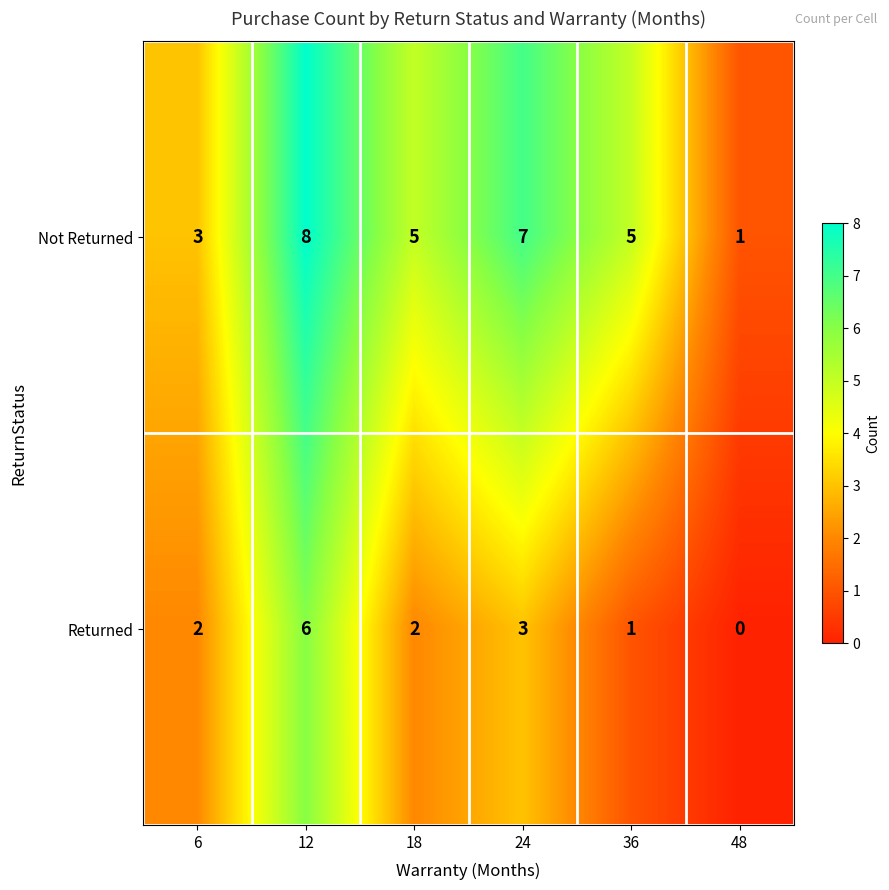

Which series has the largest total across all categories?

Not Returned